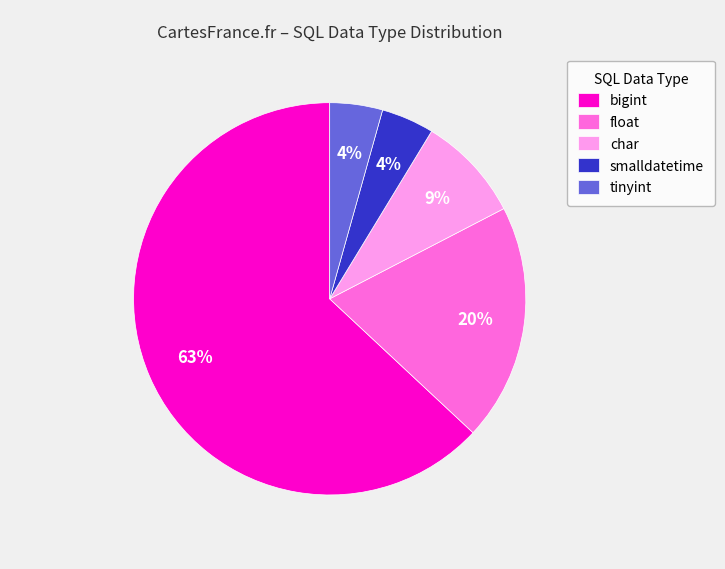

Which has a higher value, tinyint or float?

float